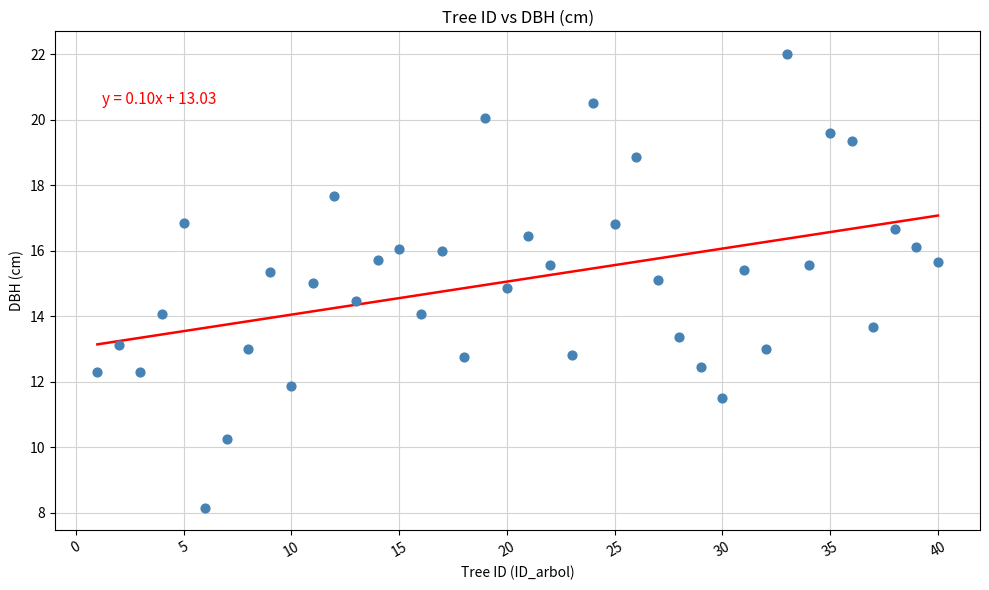

What is the range of X values (max minus min)?

39.0